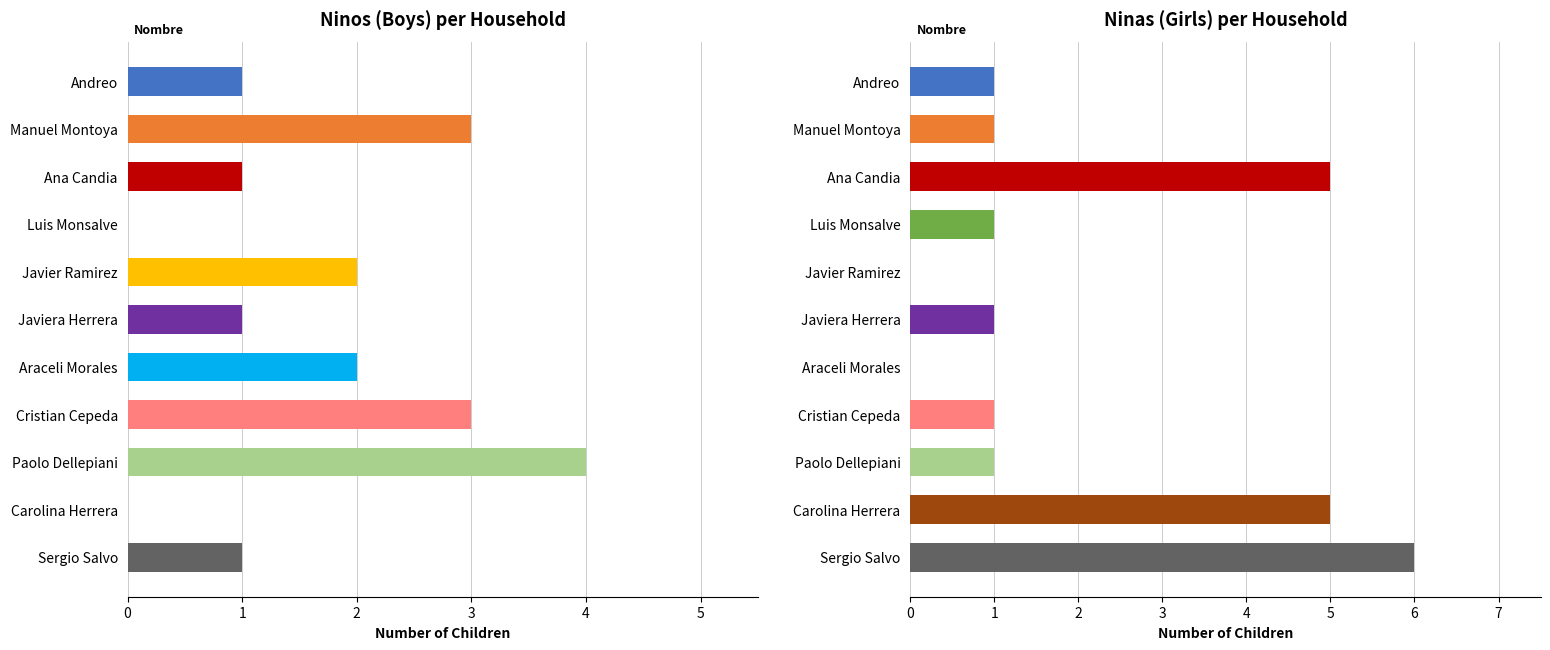

How many distinct data groups are displayed?

2